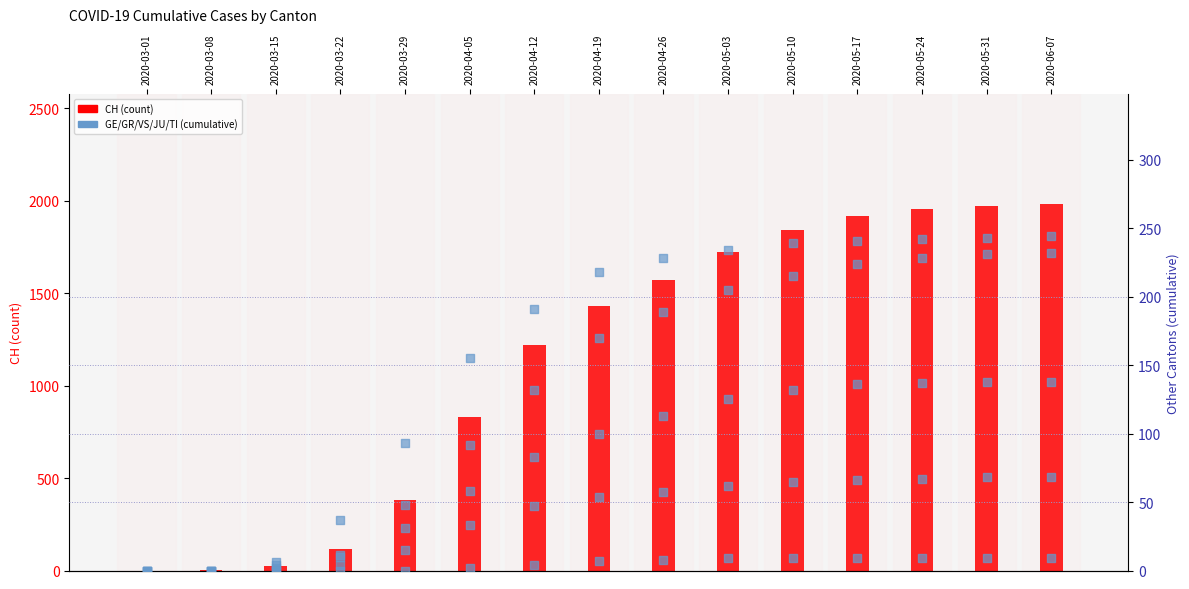

Is the value of CH at 2020-05-17 greater than the value of VS at 2020-04-12?

Yes